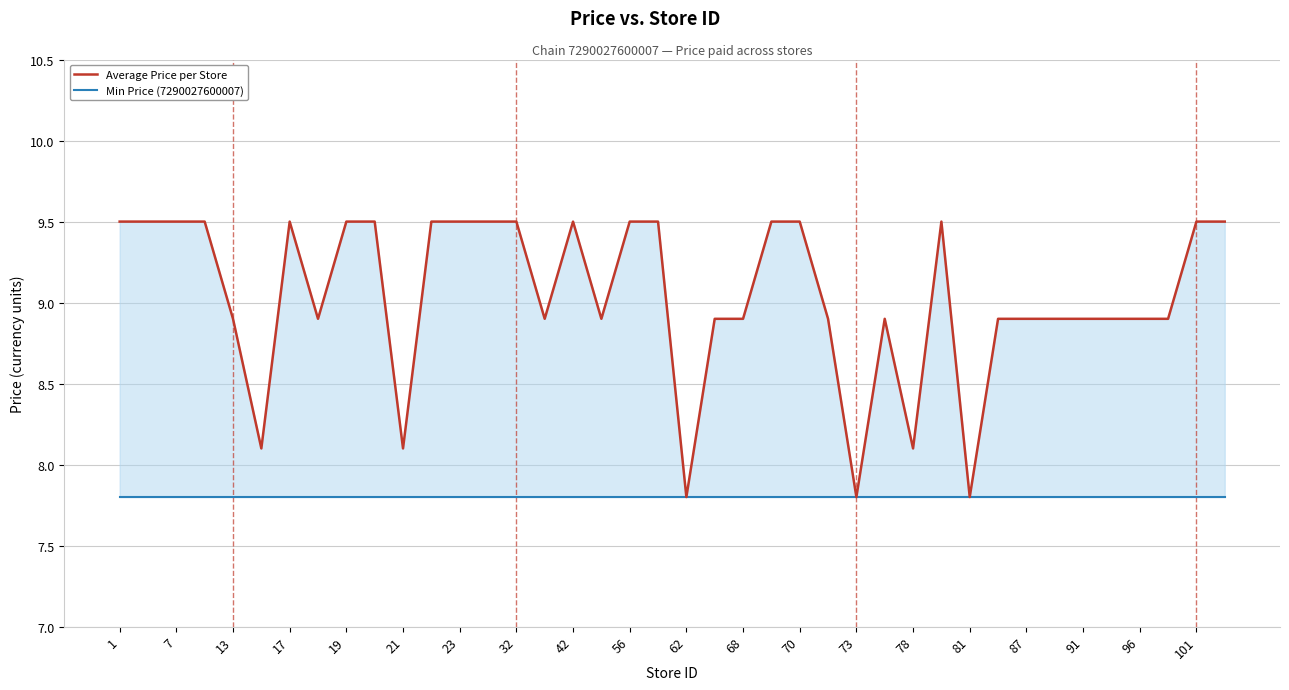

Which series has the largest total across all categories?

Average Price per Store